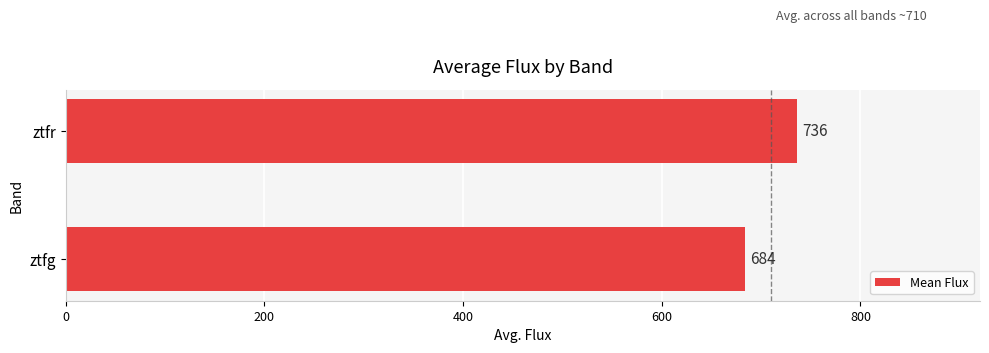

How many data points are above 736?

1